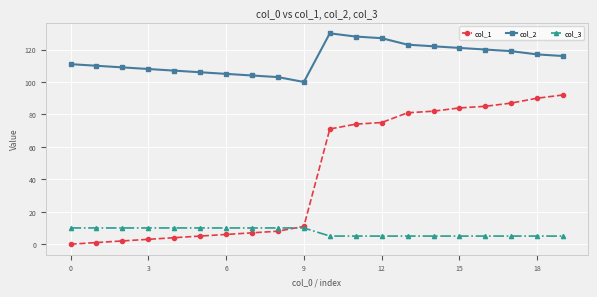

Which series has the largest total across all categories?

col_2